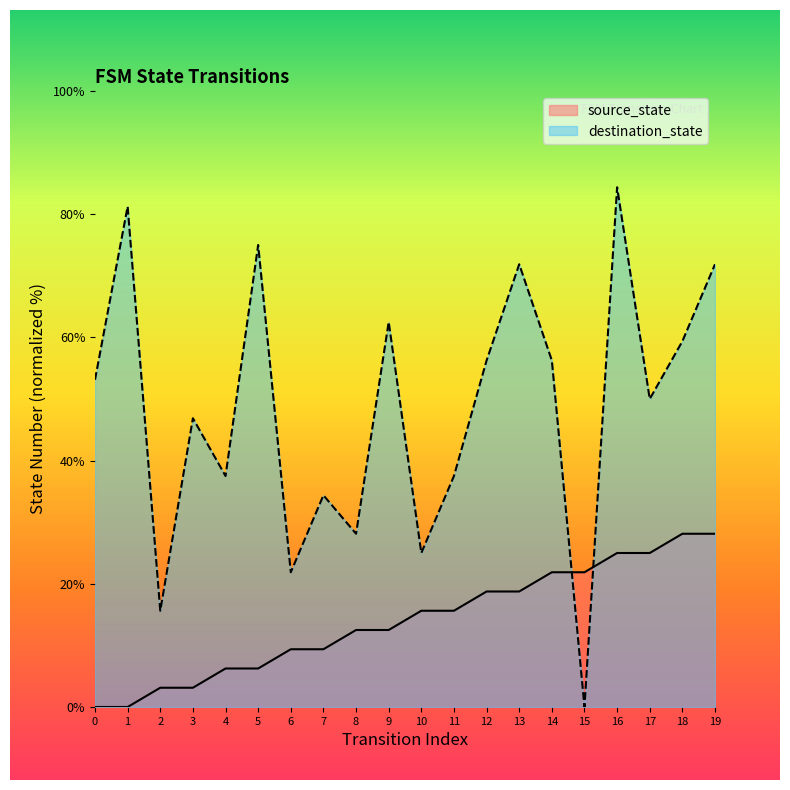

List the series in order of their overall mean, highest first.

destination_state, source_state